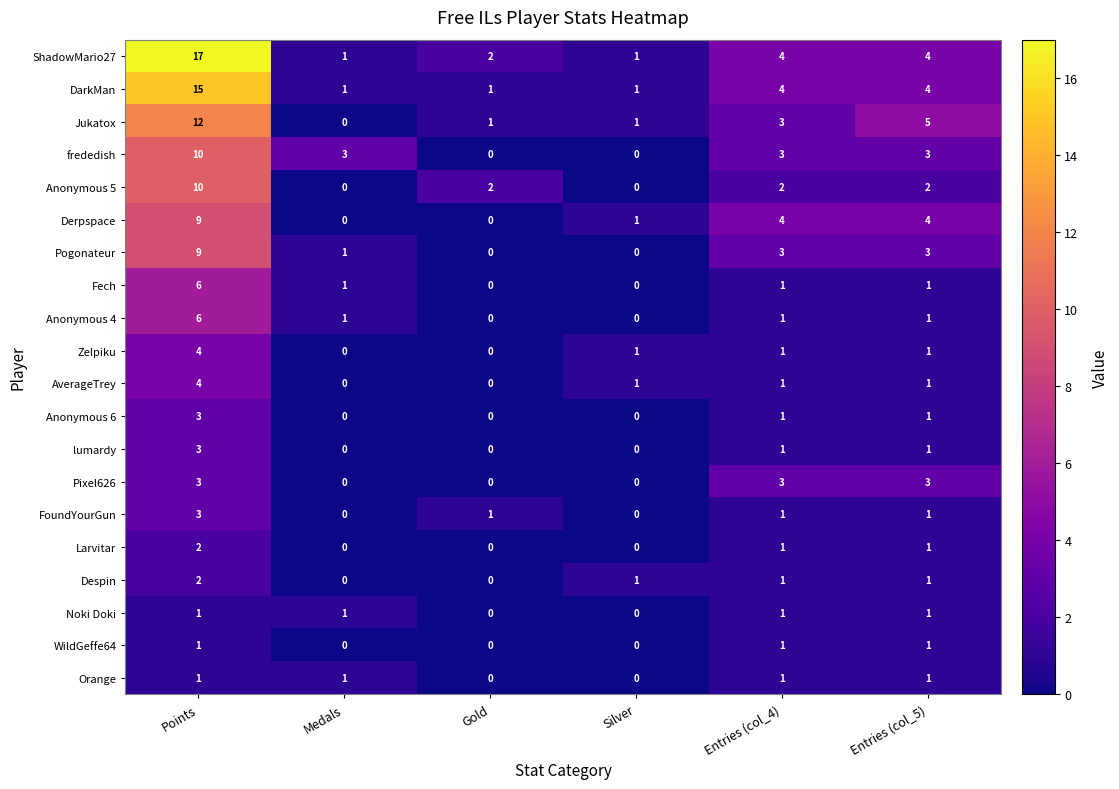

Which series changed the most between Medals and Entries (col_4)?

Derpspace